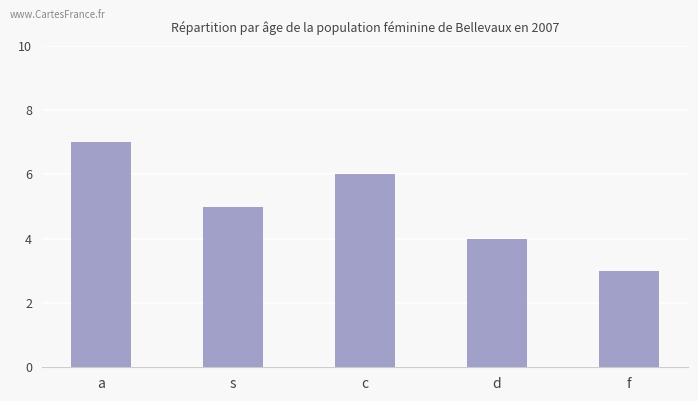

Which category has the highest value across all series?

a